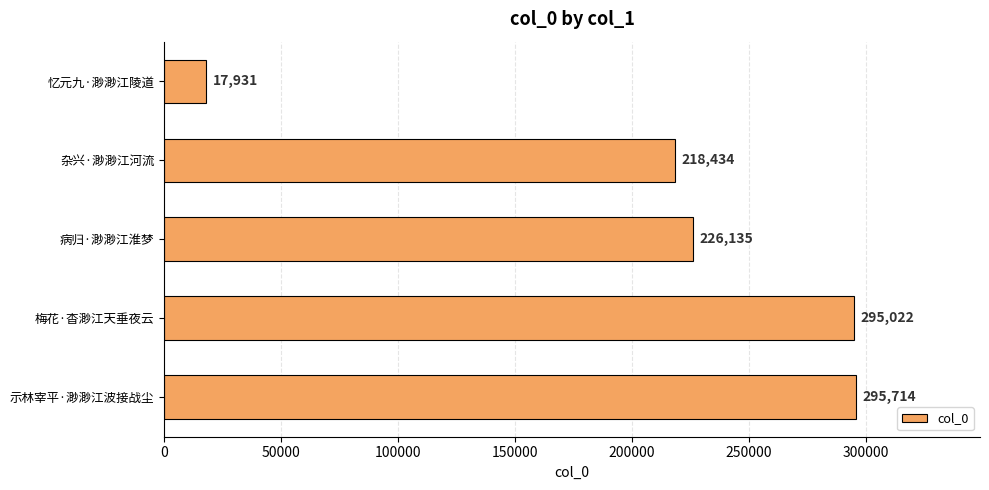

Which has a higher value, 示林宰平·渺渺江波接战尘 or 梅花·杳渺江天垂夜云?

示林宰平·渺渺江波接战尘